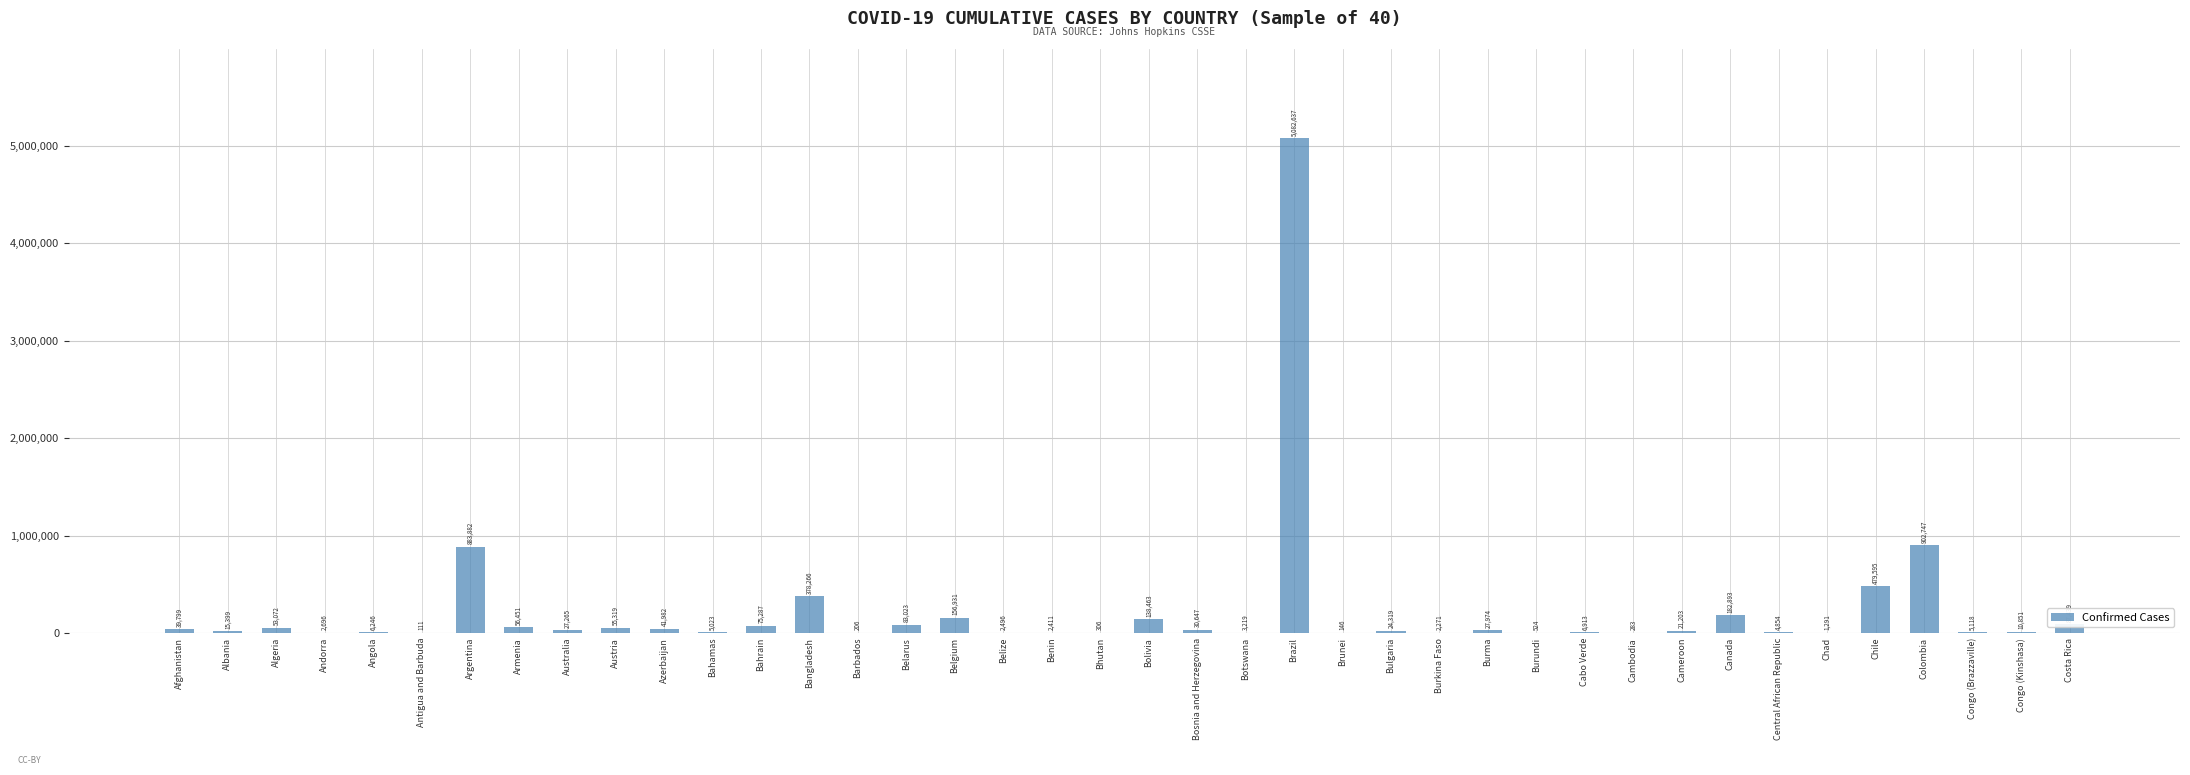

At which label does the data first exceed 24319?

Afghanistan